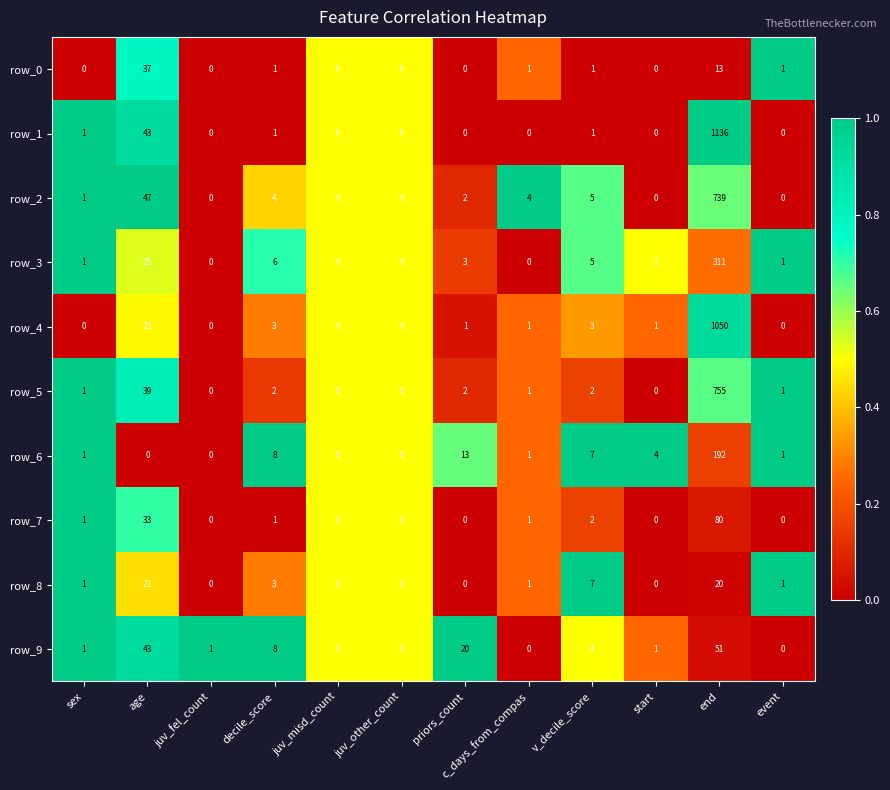

How many values in row_3 are above zero?

8